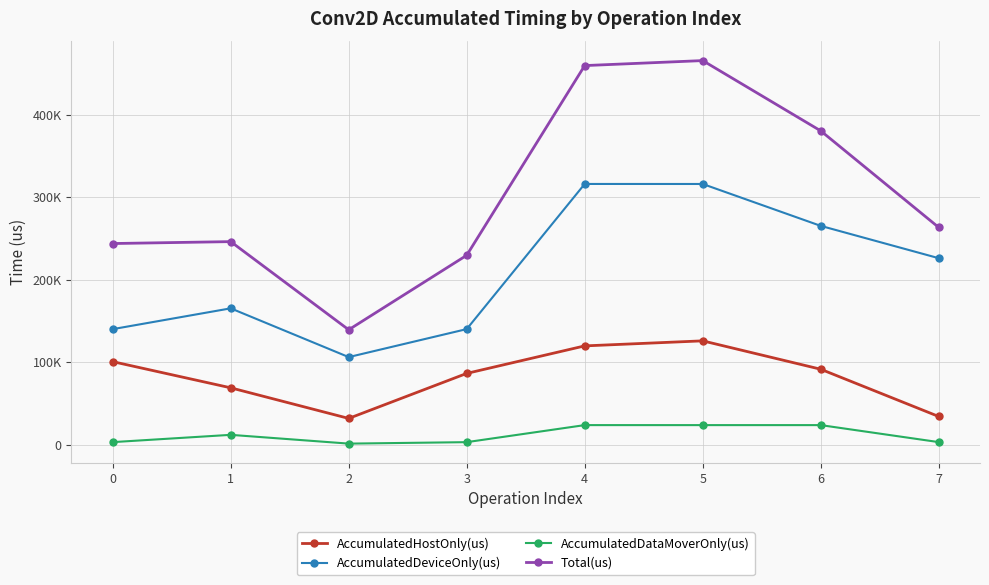

Is the value of AccumulatedDataMoverOnly(us) at 0 greater than the value of AccumulatedDeviceOnly(us) at 4?

No